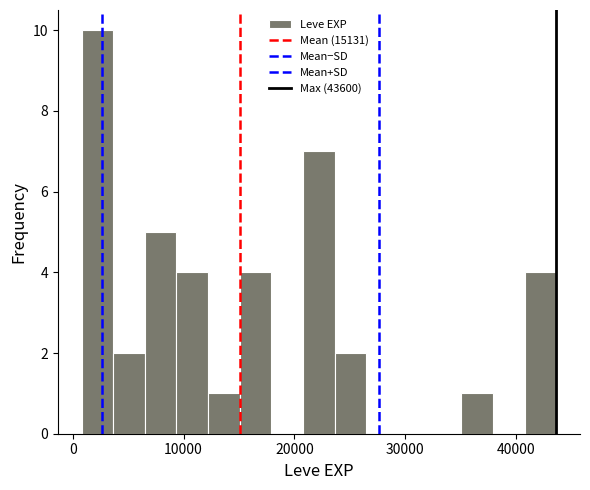

Around what value on the x-axis is the tallest bar? Give the approximate position of its centre, as read against the axis.

2000